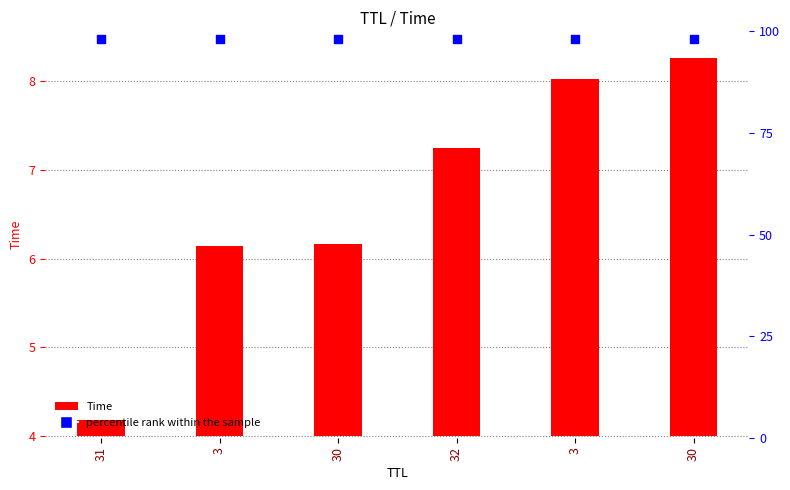

At how many categories does at least one series exceed 49?

6